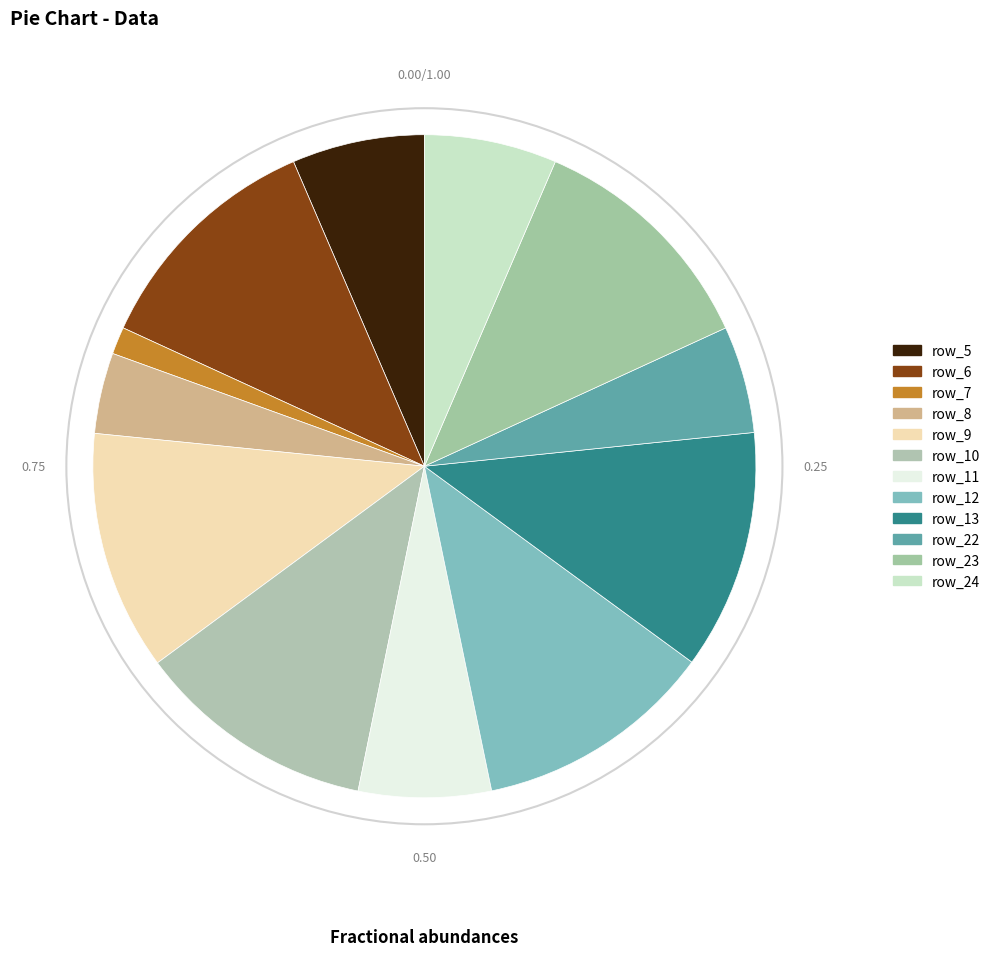

How many slices are in this pie chart?

12